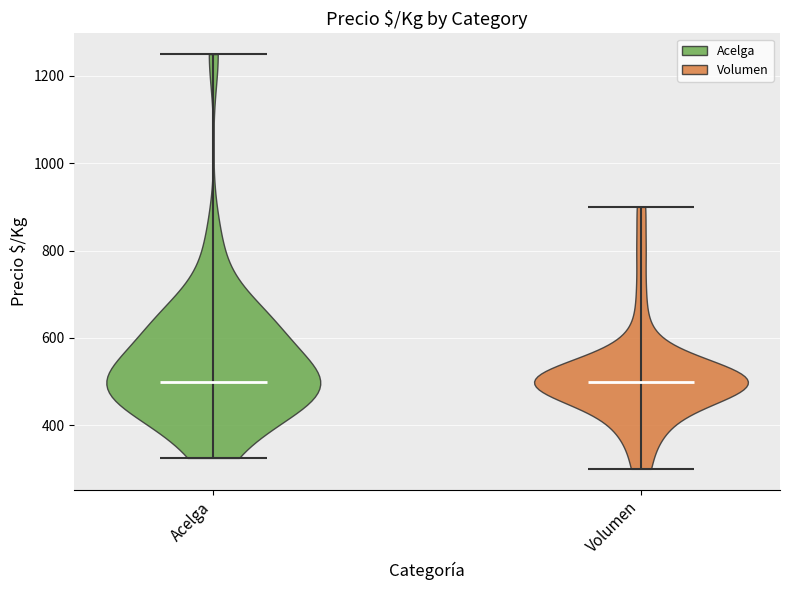

Reading left to right, read every violin against the y-axis: where its median line is, and the lowest and highest points it reaches. The values are not printed on the chart, so give them approximately, as read against the axis.

Acelga: median line 500, lowest point 320, highest point 1260
Volumen: median line 500, lowest point 300, highest point 900